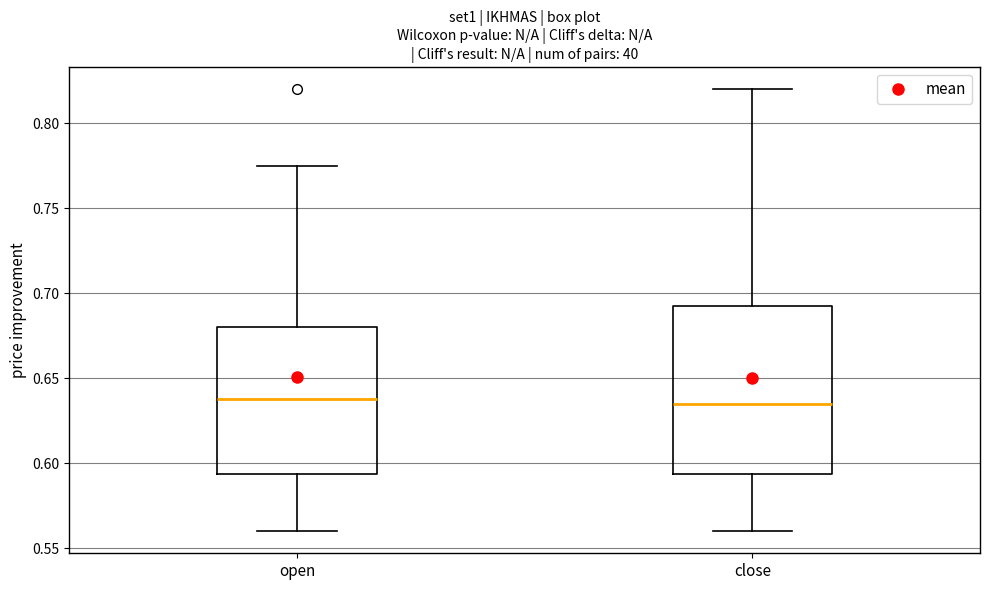

Where is the lower edge of the box for open on the y-axis? The values are not printed on the chart, so give them approximately, as read against the axis.

0.595